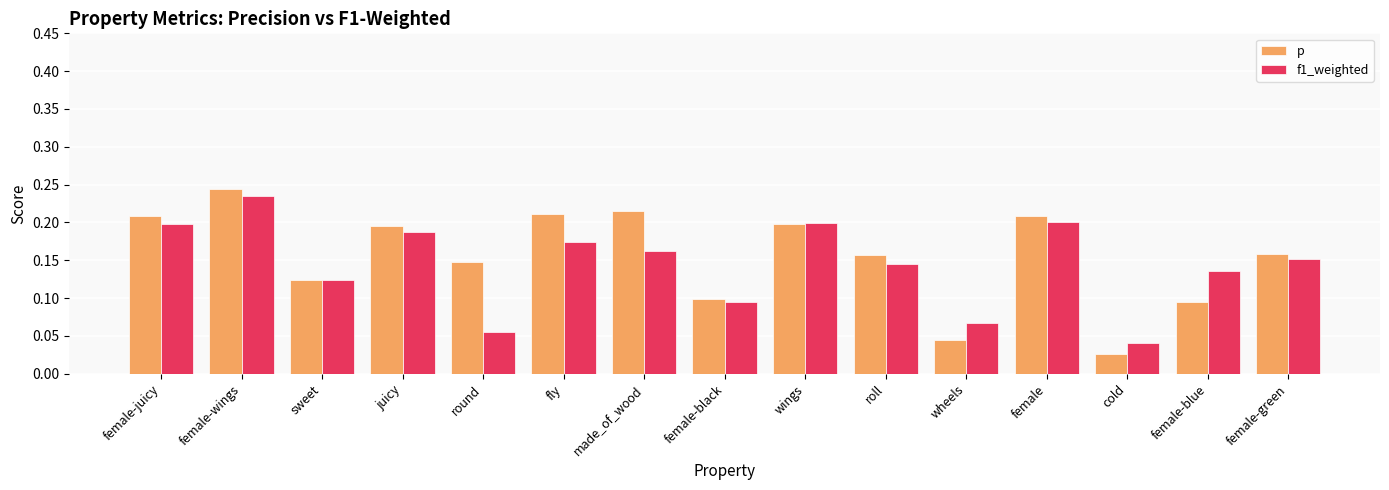

The f1_weighted series shows 0.3 at female-juicy. True or false?

False